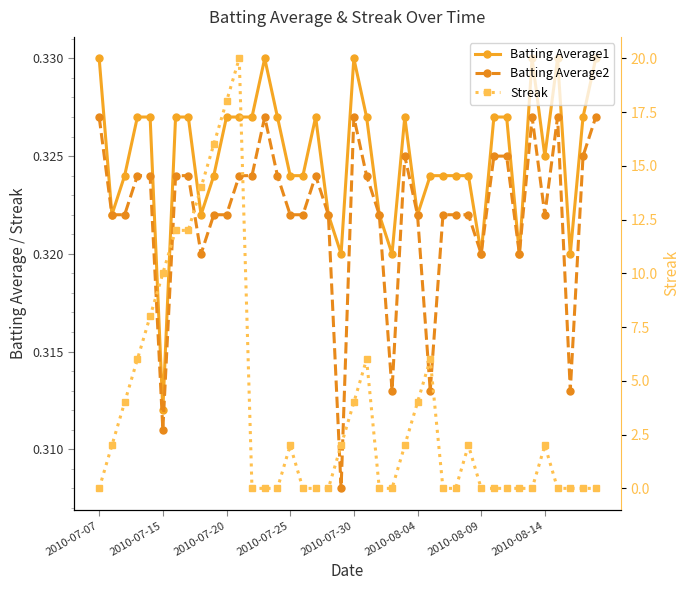

Is the value of Batting Average1 at 18 greater than the value of Batting Average2 at 33?

Yes